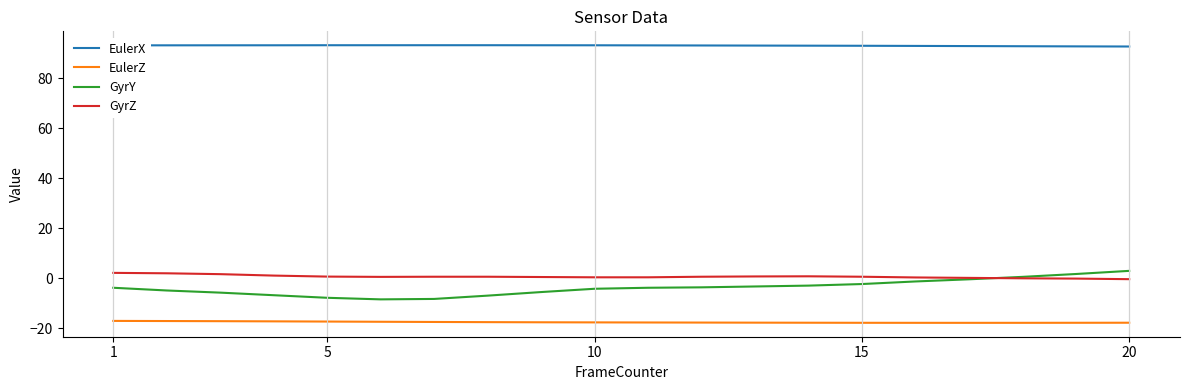

Which series has the largest total across all categories?

EulerX